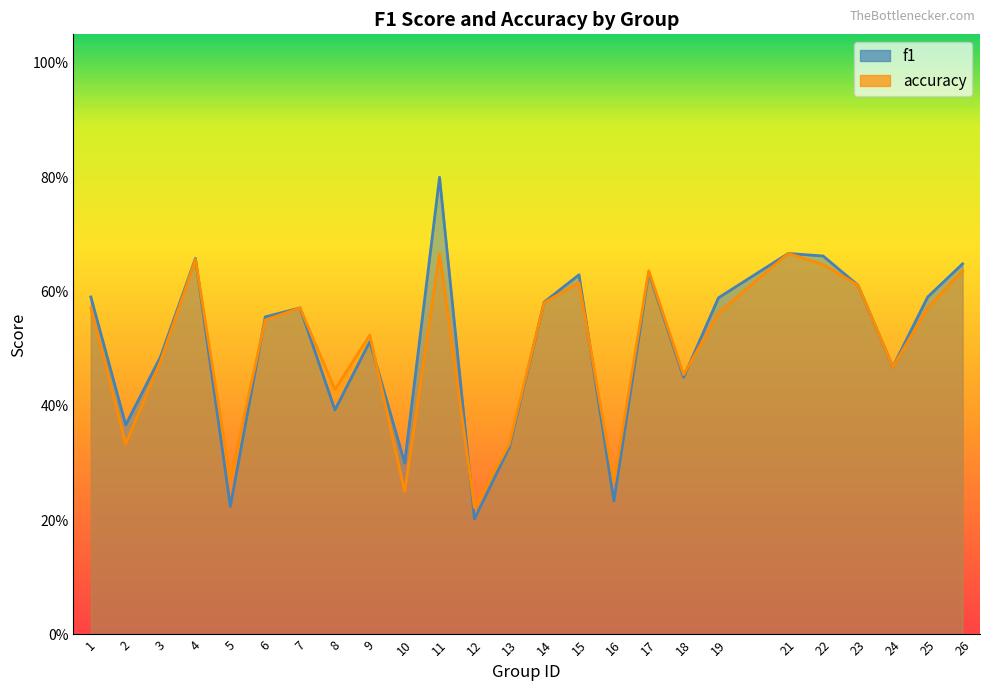

At which category is the sum across all series the highest?

11